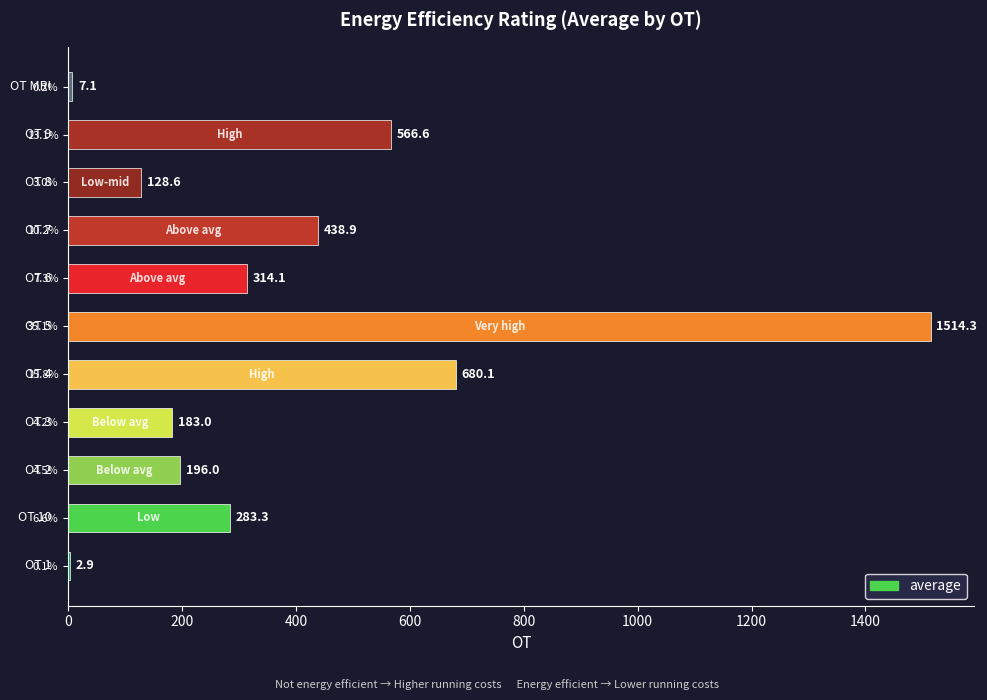

Which category has the highest value across all series?

35.1%